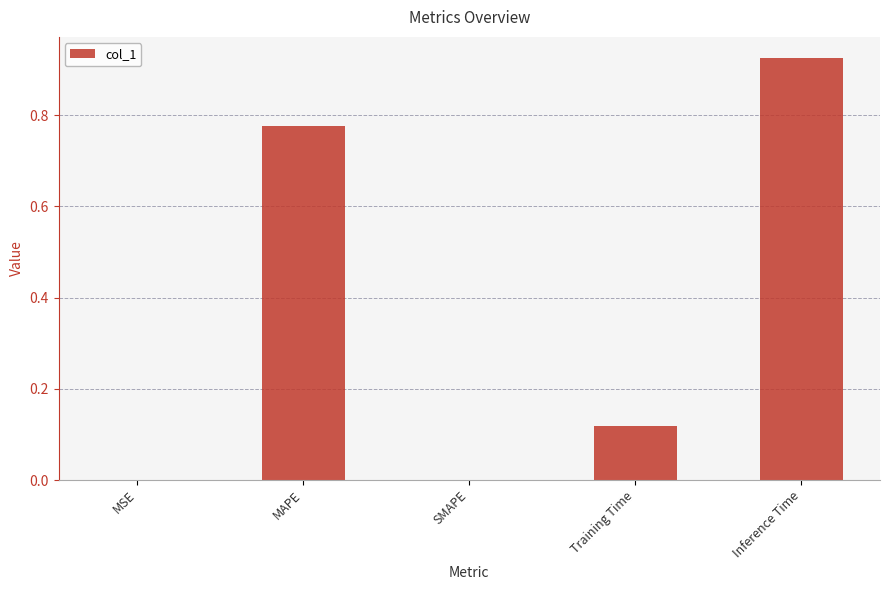

Between Inference Time and Training Time, which is larger?

Inference Time